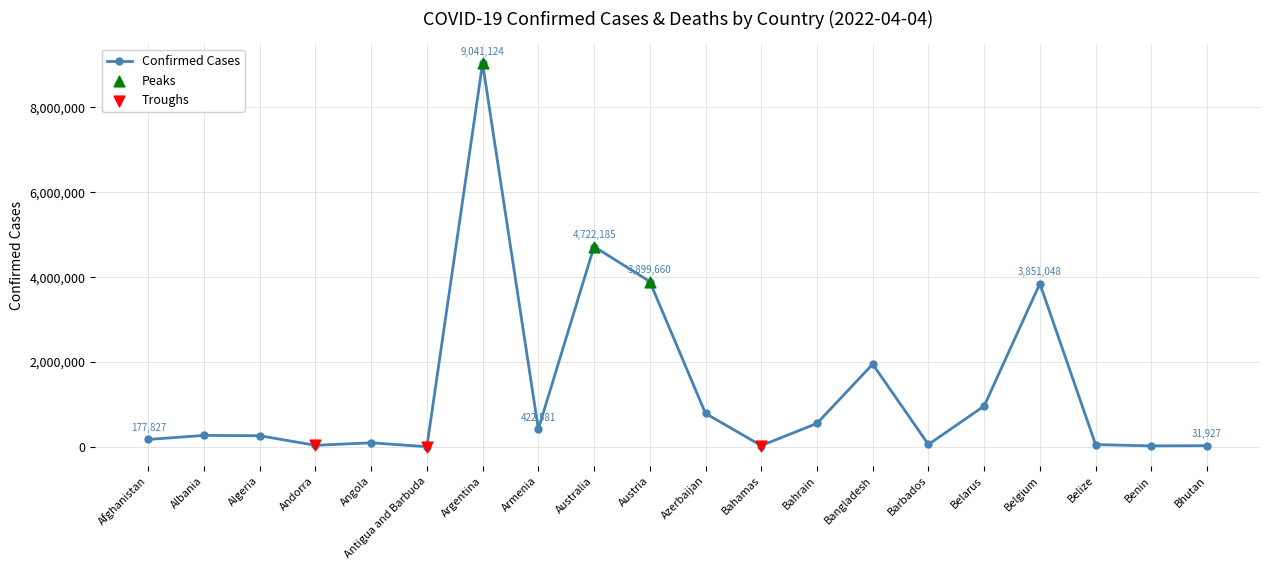

What is the change in value from Antigua and Barbuda to Benin?

+19459